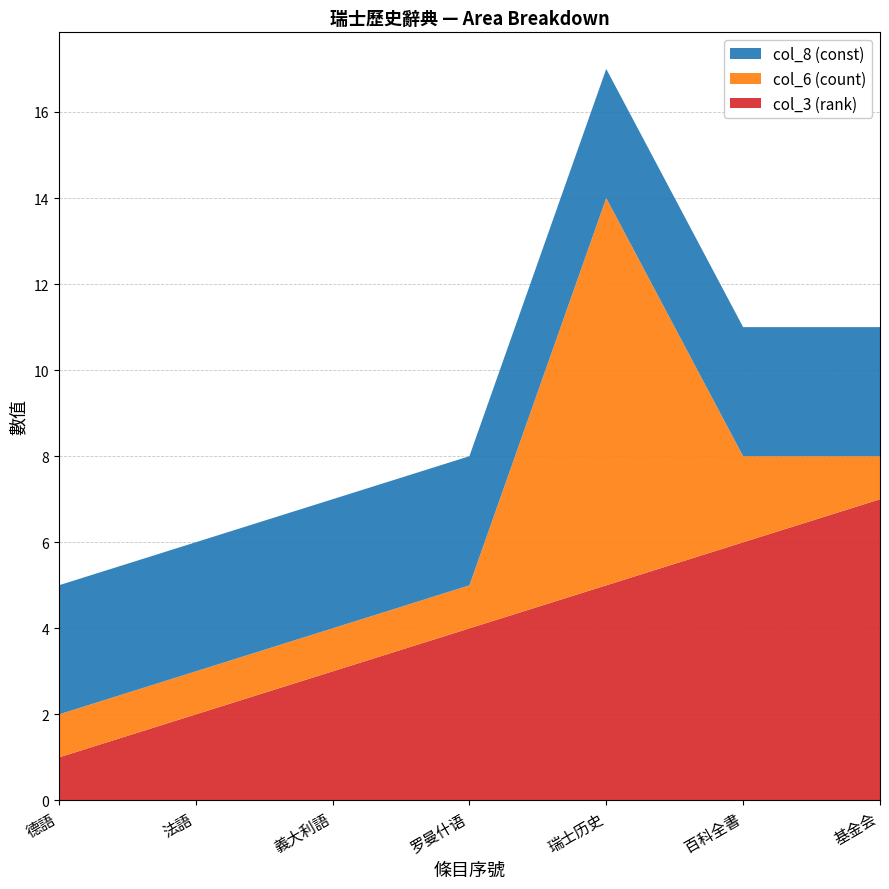

Reading left to right, what are all the values shown in this chart?

col_3 (rank): 德語=1	法語=2	義大利語=3	罗曼什语=4	瑞士历史=5	百科全書=6	基金会=7
col_6 (count): 德語=1	法語=1	義大利語=1	罗曼什语=1	瑞士历史=9	百科全書=2	基金会=1
col_8 (const): 德語=3	法語=3	義大利語=3	罗曼什语=3	瑞士历史=3	百科全書=3	基金会=3